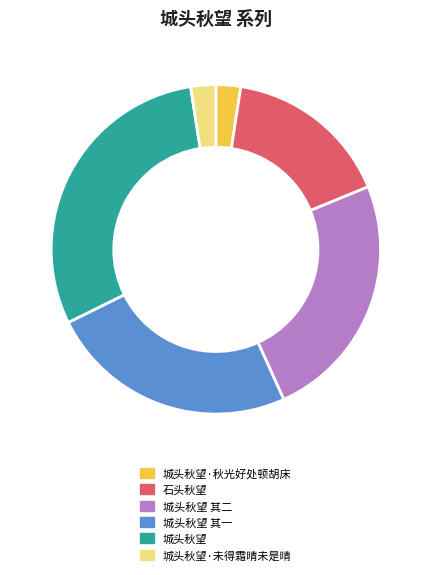

Which category has the biggest portion of the pie?

城头秋望